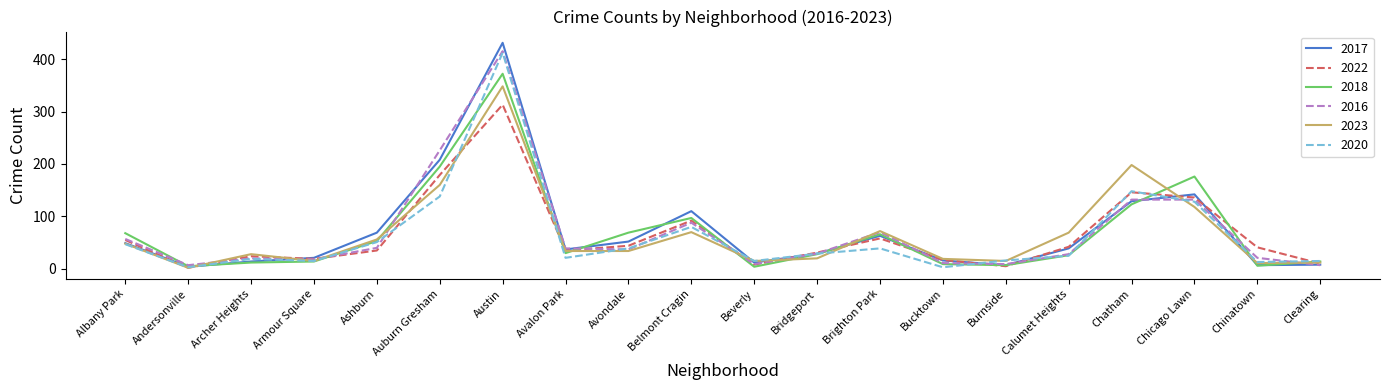

What is the total value across all series at Clearing?

66